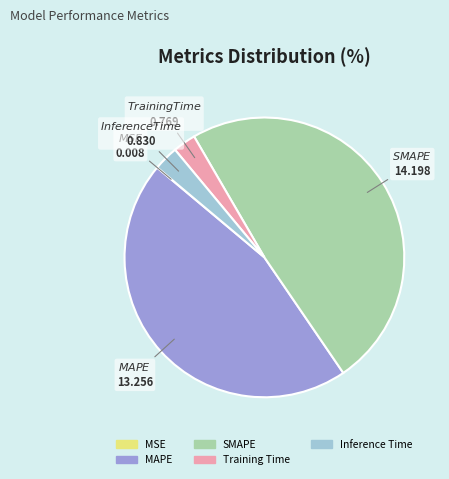

Which slice is the largest?

SMAPE